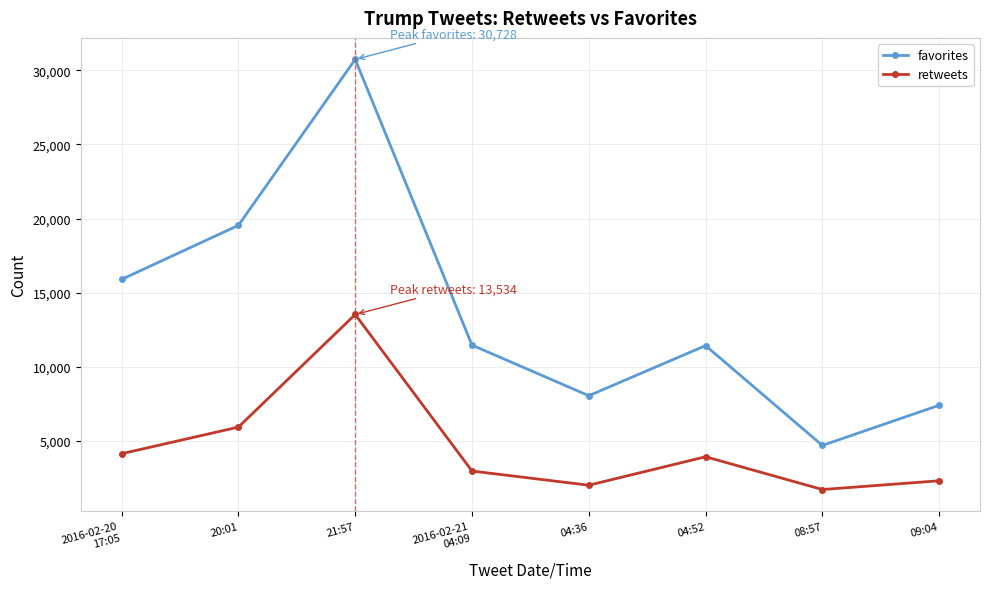

Which series has the largest range (max minus min)?

favorites